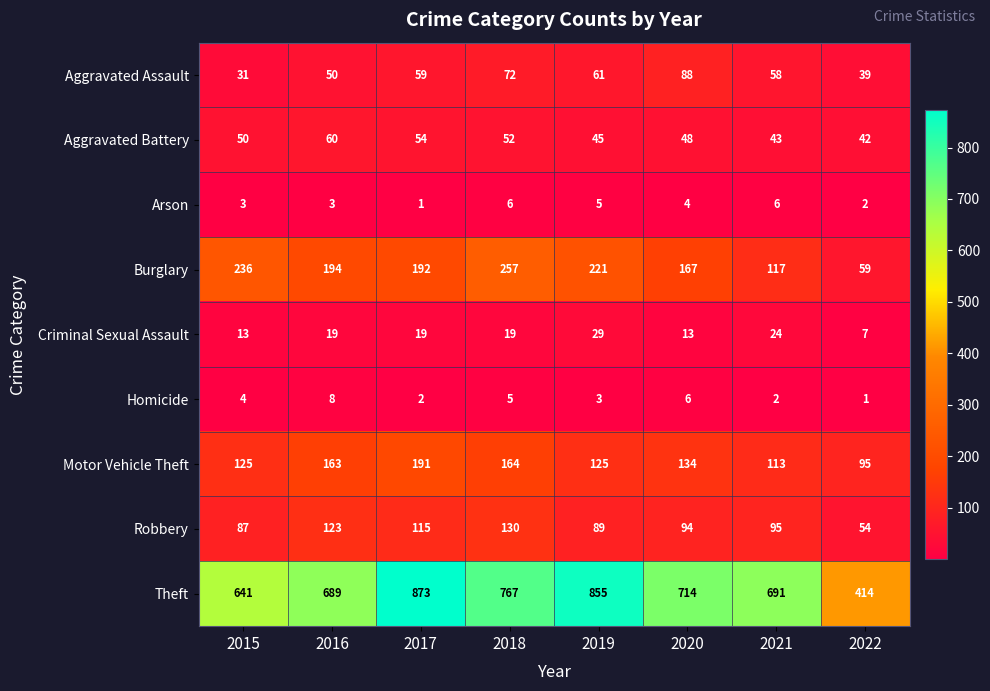

Is it true that Homicide equals 5 at 2018?

True